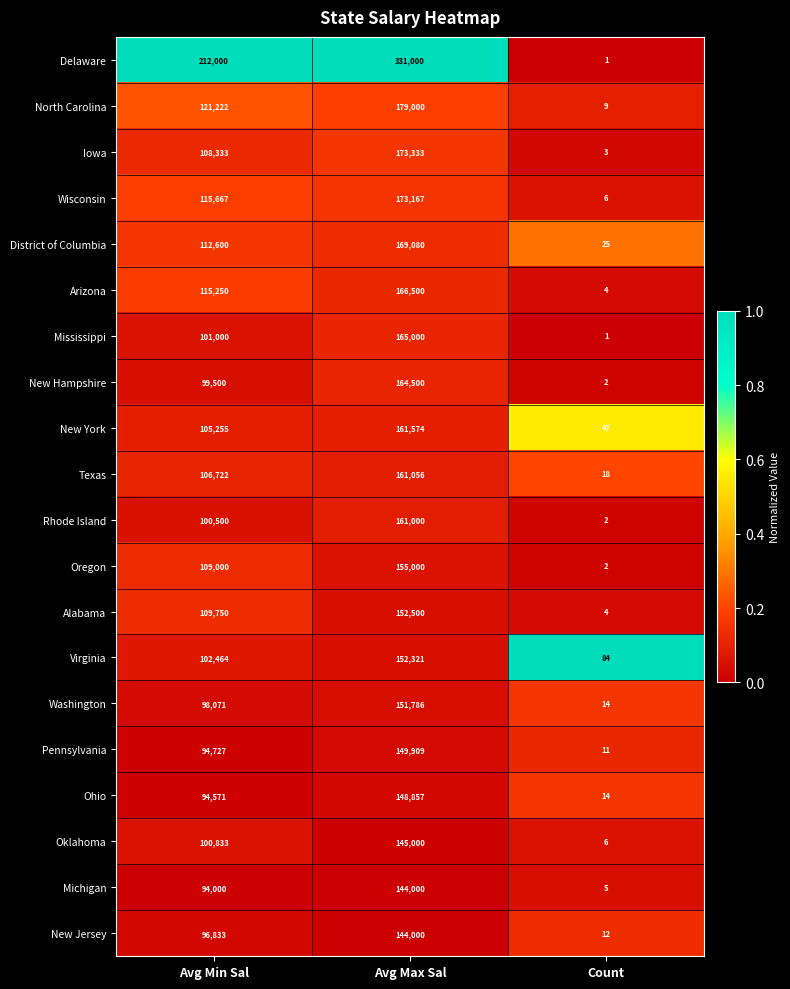

Which category has the lowest value across all series?

Count